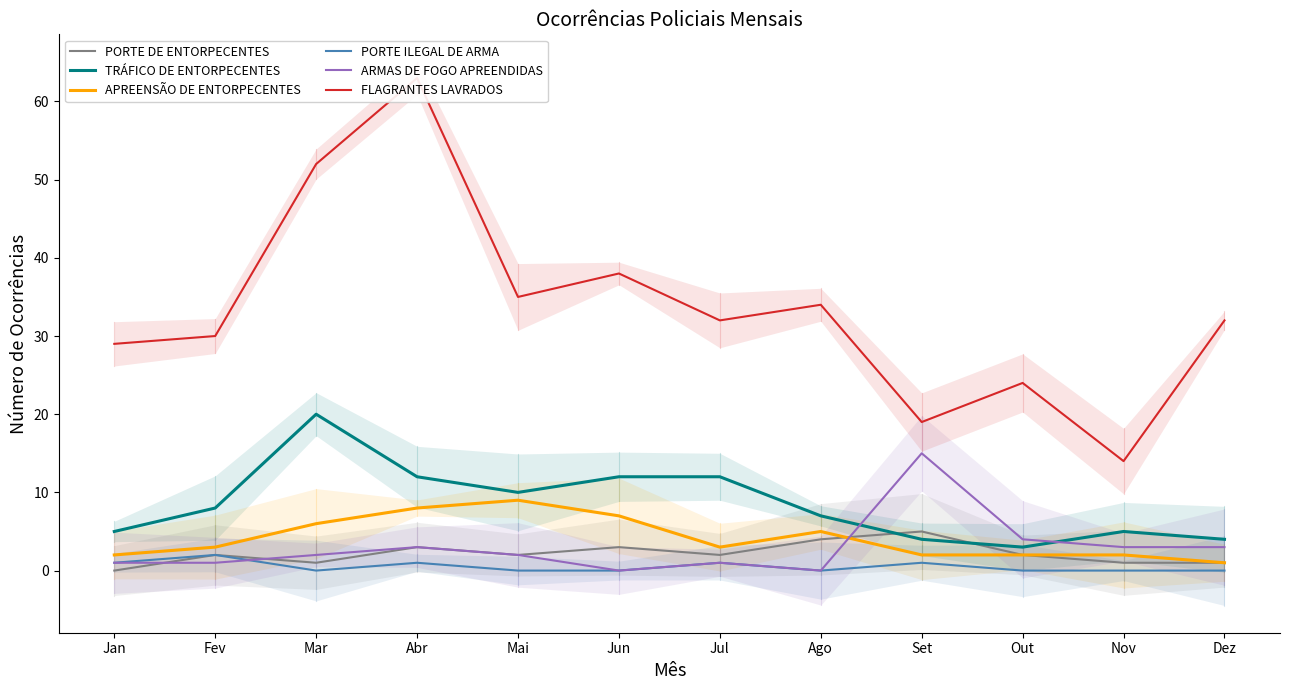

What is the total value across all series at Ago?

50